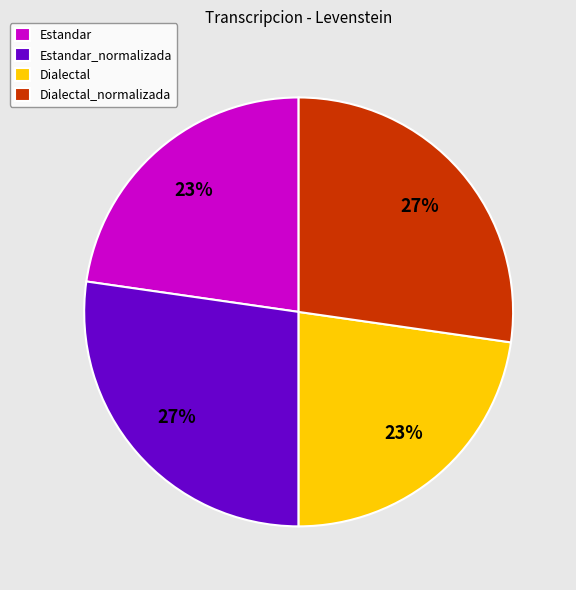

What is the ratio of the value at Dialectal_normalizada to the value at Estandar_normalizada?

1.0